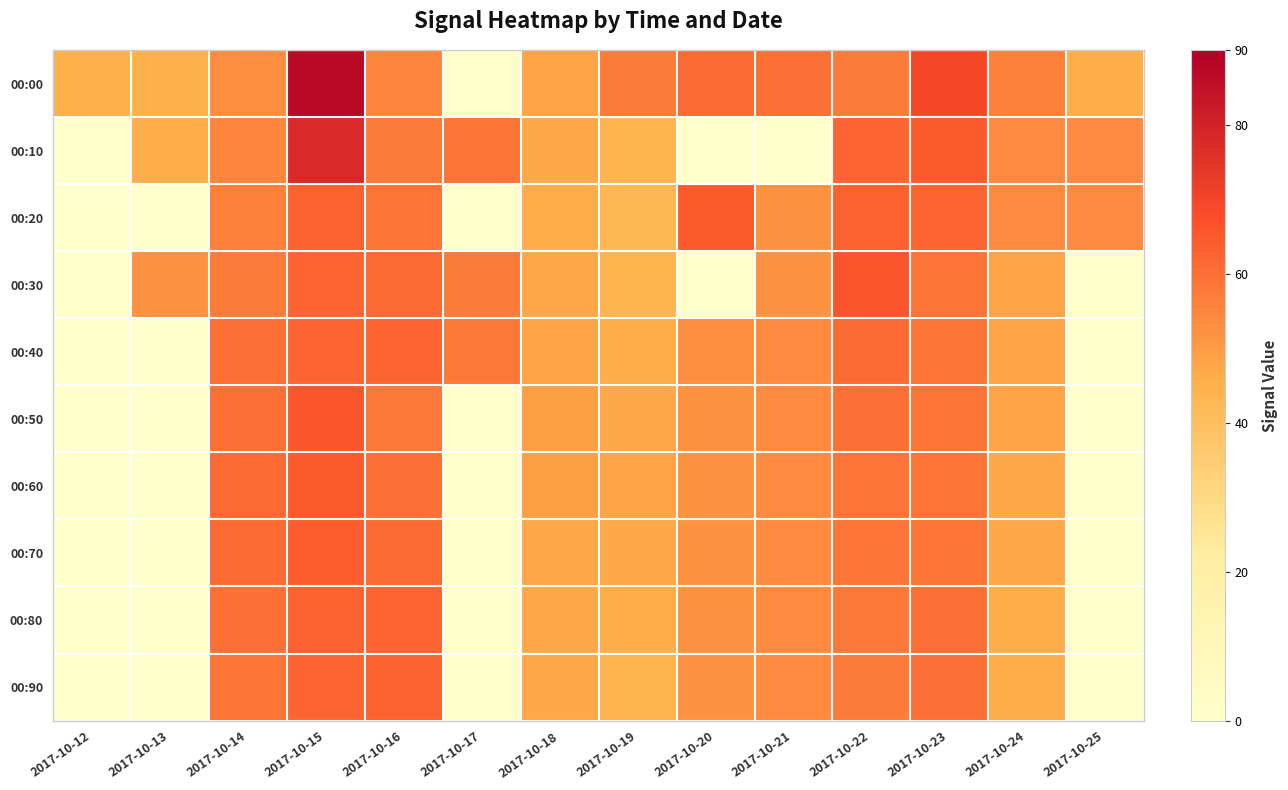

Which series has the largest range (max minus min)?

00:00